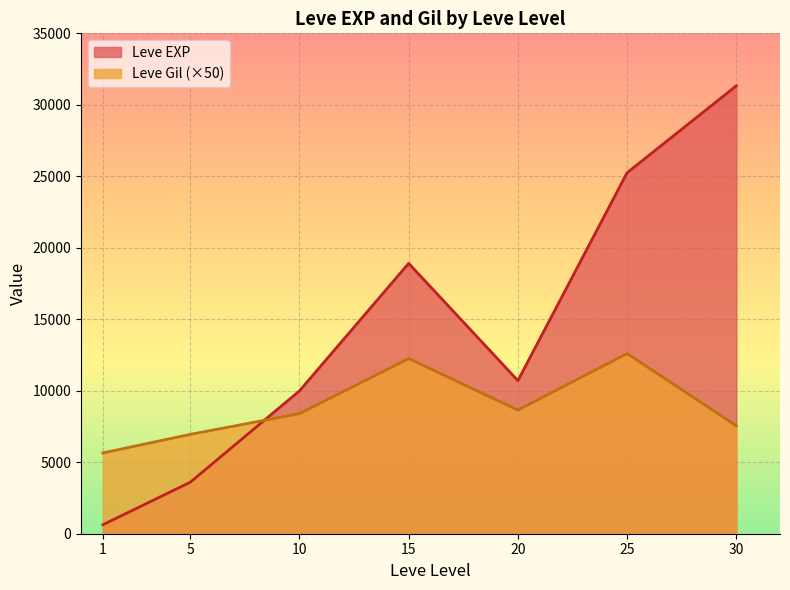

What is the difference between the second highest and minimum values in the Leve EXP series?

24620